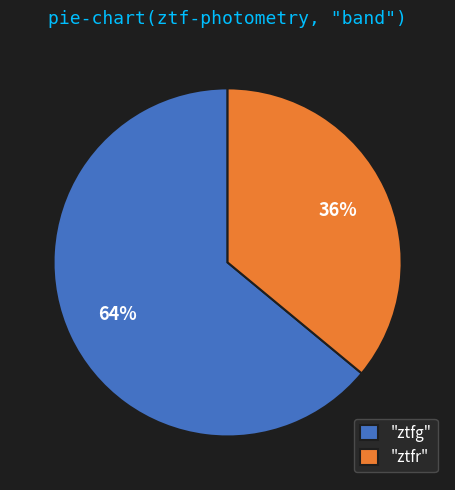

To the nearest percent, what percentage of the pie is "ztfg"?

64%